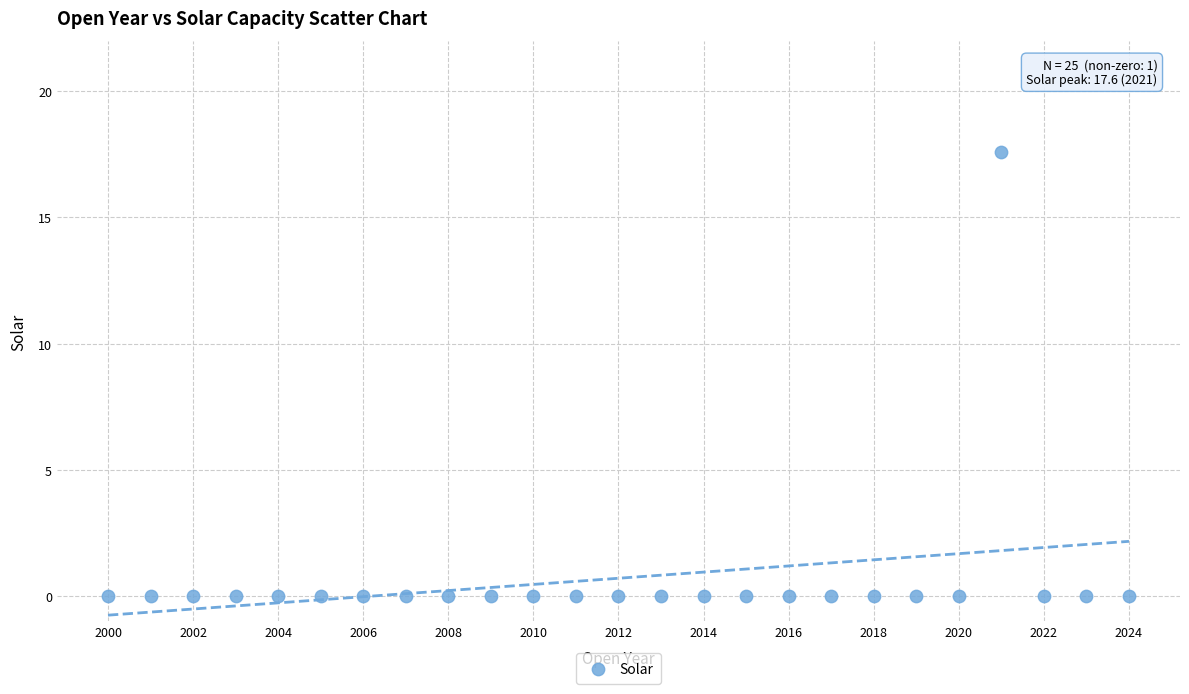

What is the range of Y values (max minus min)?

17.6